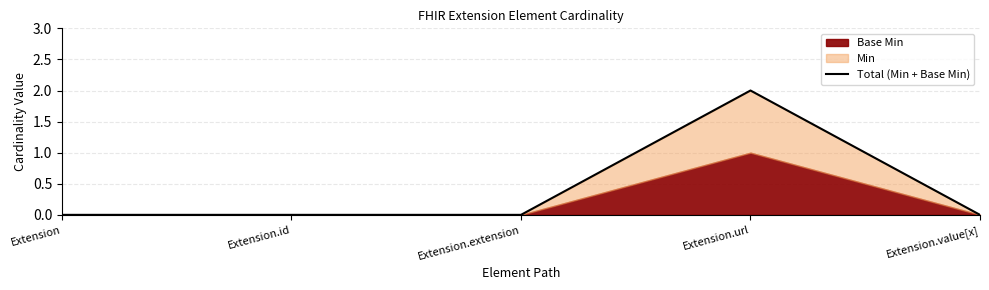

Does the chart have visible grid lines?

Yes